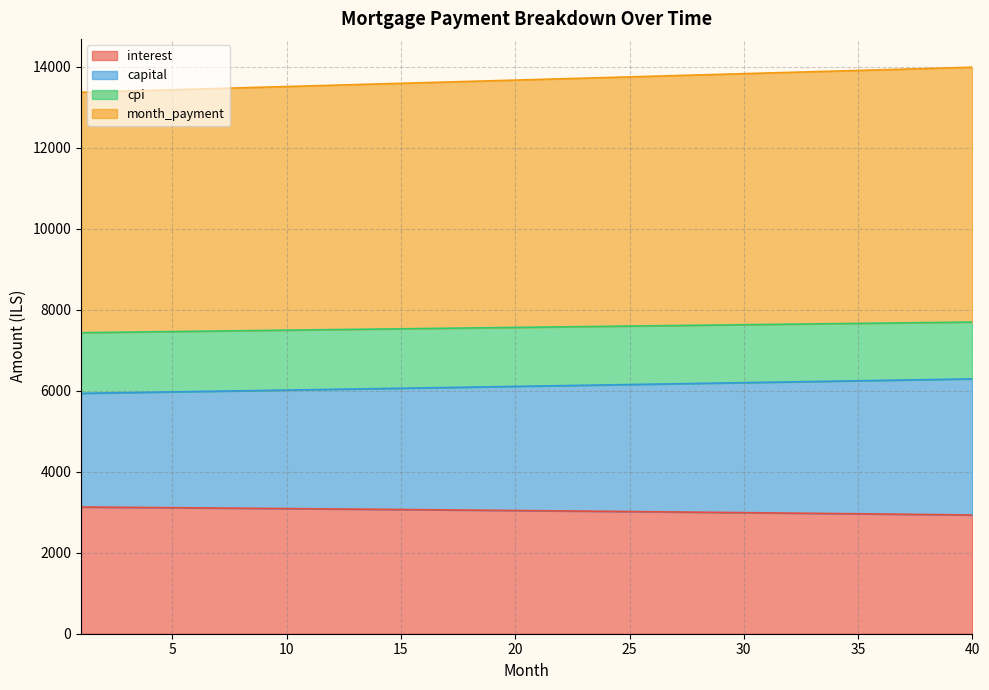

True or false: capital and month_payment cross at least once.

False